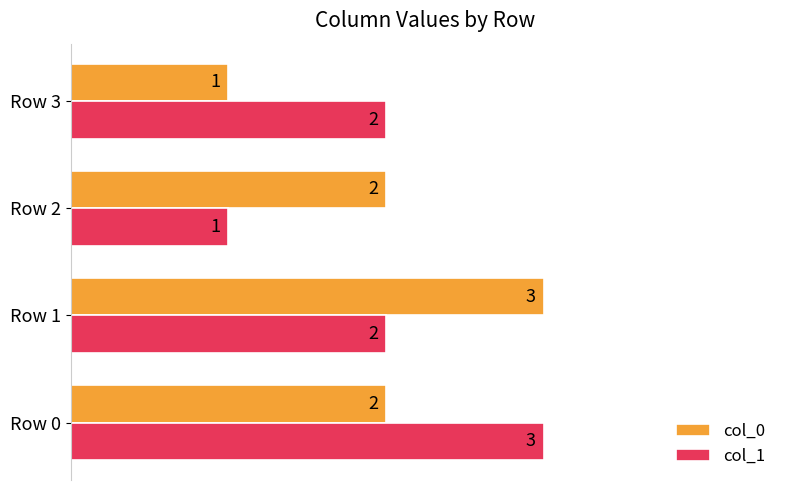

At which label does col_0 reach its minimum?

Row 3